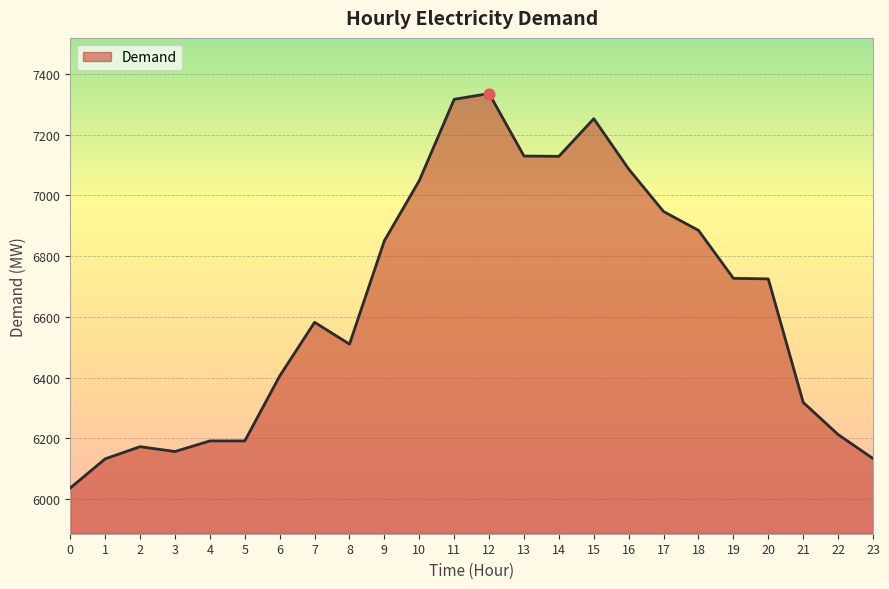

What is the change in value from 0 to 7?

+546